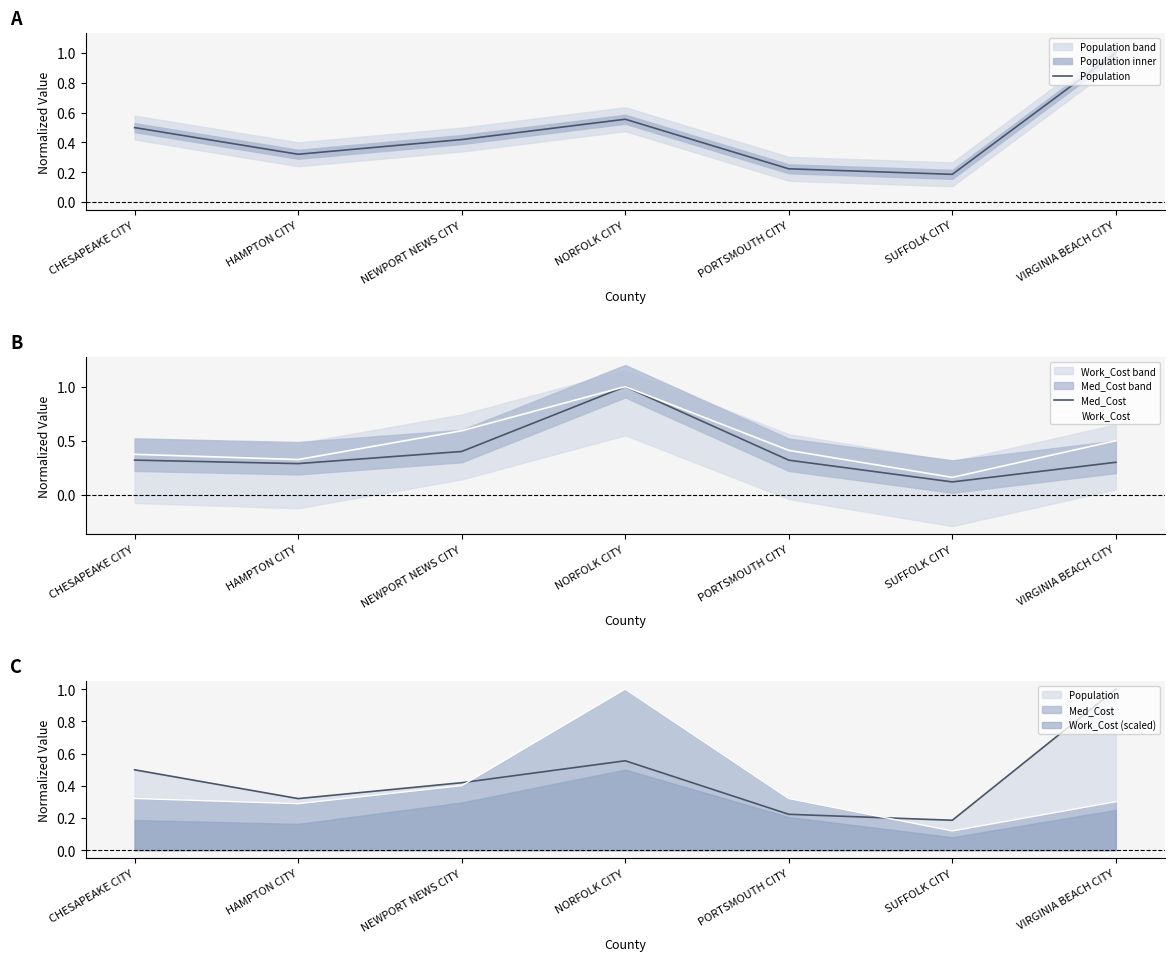

At which category is the sum across all series the highest?

NORFOLK CITY